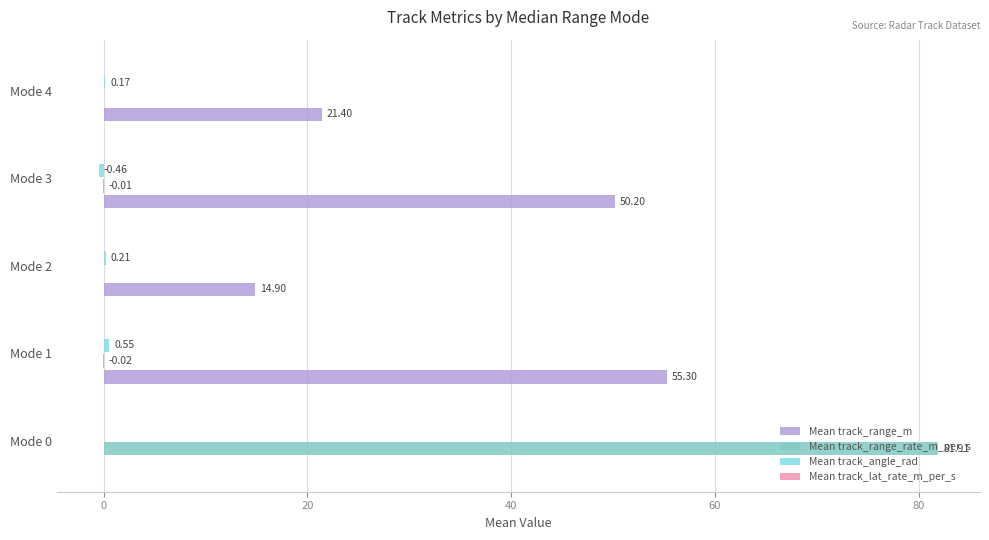

Which series changed the most between Mode 1 and Mode 4?

Mean track_range_m